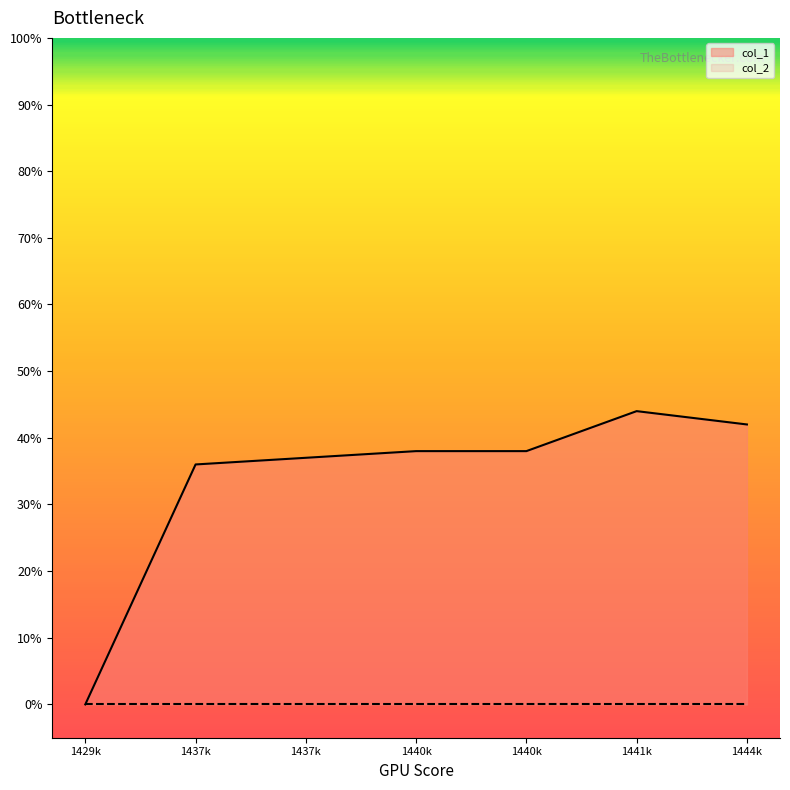

Approximately how many times larger is the value at 1441k compared to 1440k?

1.2